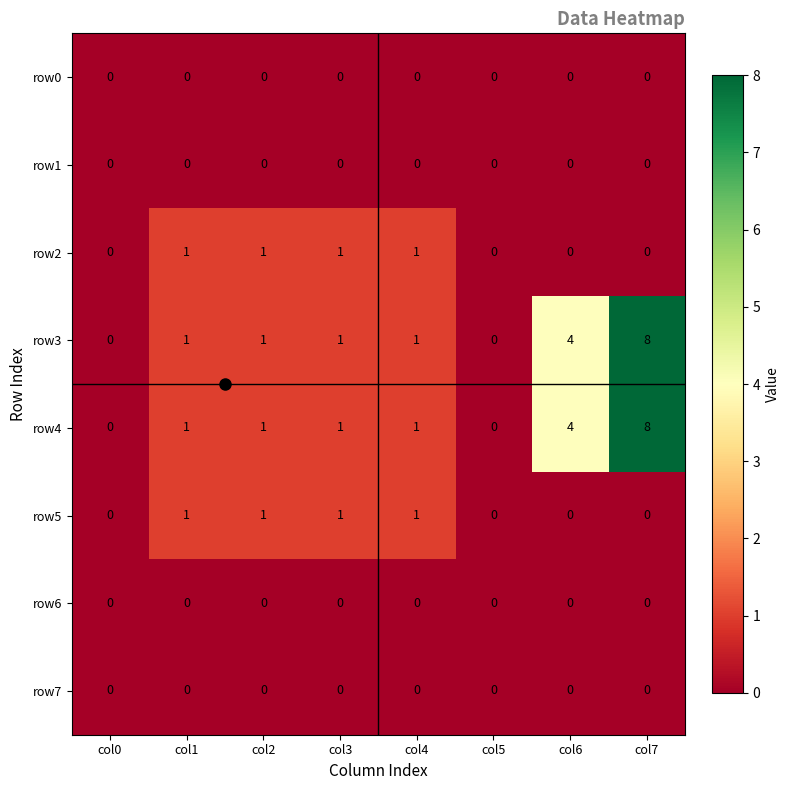

The value of row1 at col0 is 0. True or false?

True